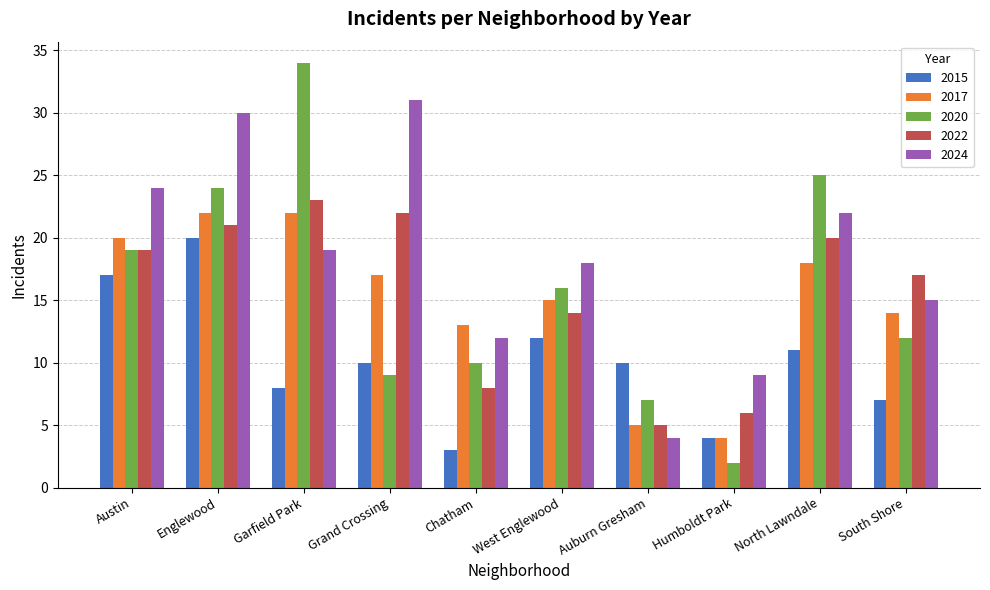

How many values in the 2022 series are below 19?

5